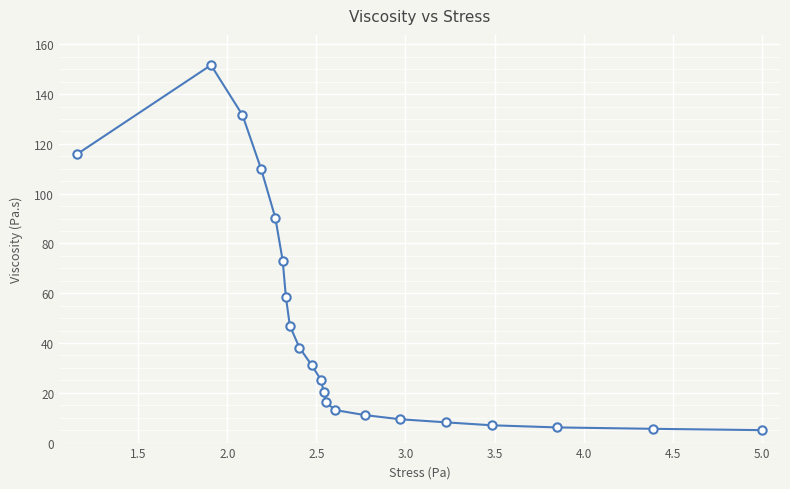

What is the average value?

46.4